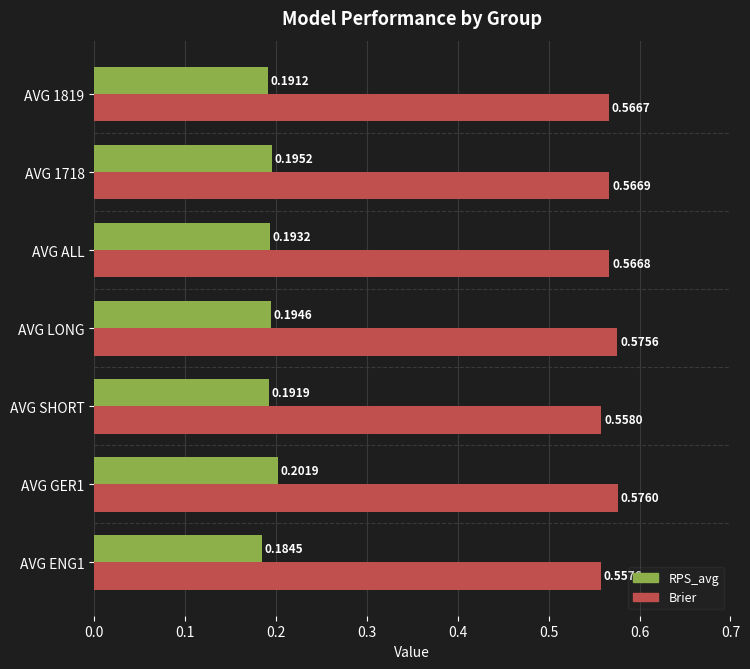

What is the spread (max minus min) of values at AVG SHORT?

0.4